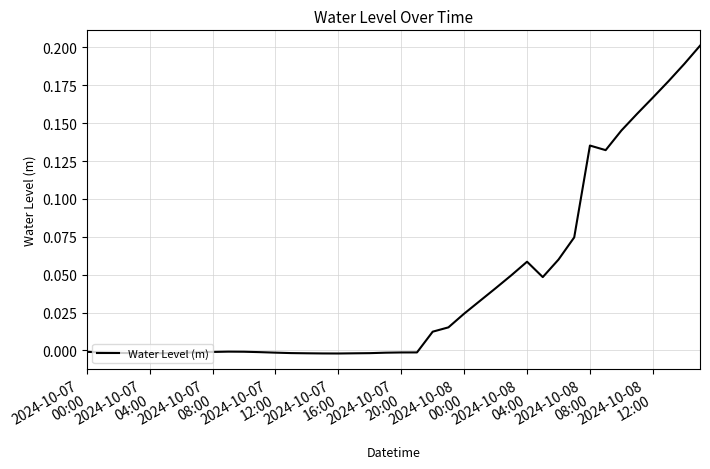

Reading right to left, list all the values displayed in this chart.

0.2	0.2	0.2	0.2	0.2	0.1	0.1	0.1	0.1	0.1	0.0	0.1	0.0	0.0	0.0	0.0	0.0	0.0	-0.0	-0.0	-0.0	-0.0	-0.0	-0.0	-0.0	-0.0	-0.0	-0.0	-0.0	-0.0	-0.0	-0.0	-0.0	-0.0	-0.0	-0.0	-0.0	-0.0	-0.0	-0.0